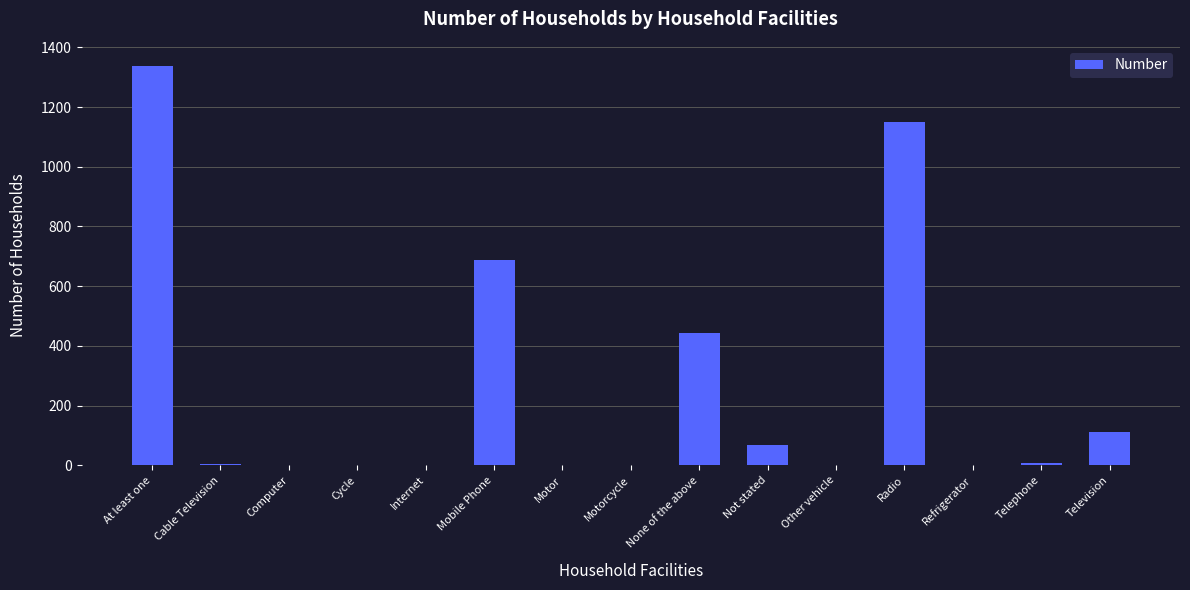

What is the ratio of the value at None of the above to the value at Mobile Phone?

0.6